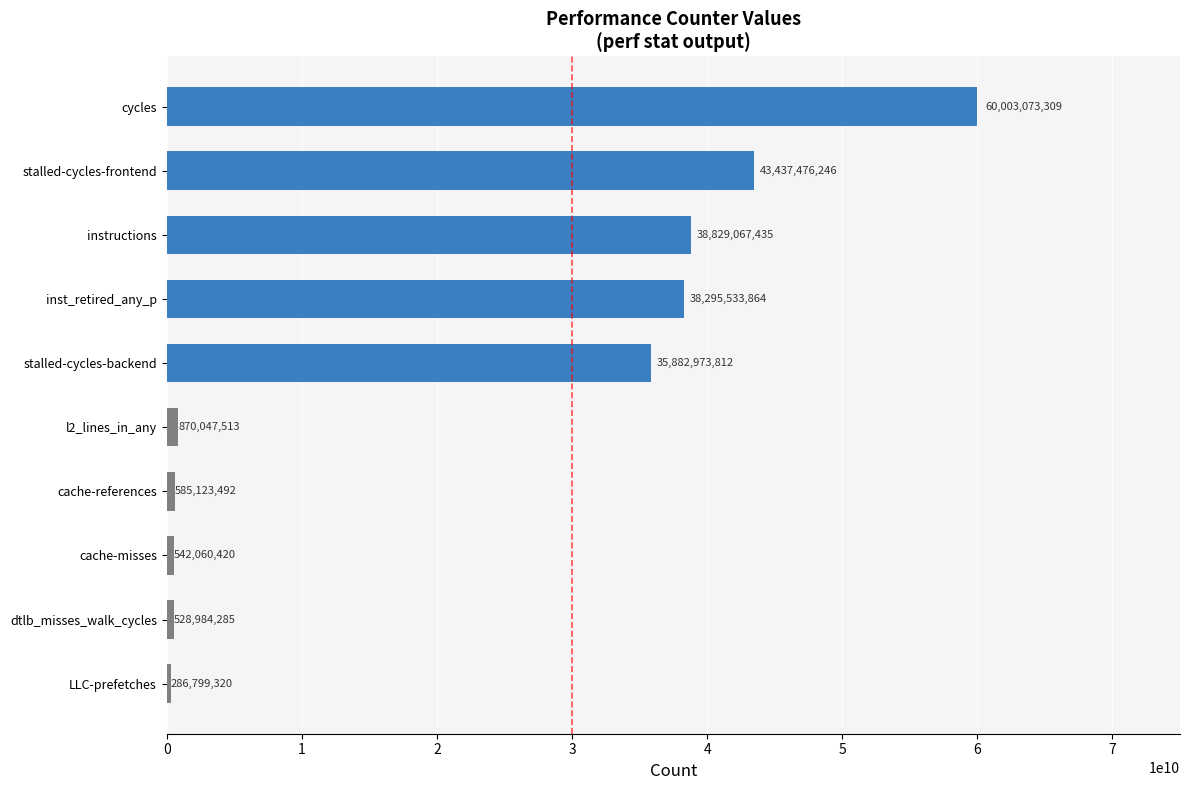

Read the value at LLC-prefetches, to the nearest 10.

286799320